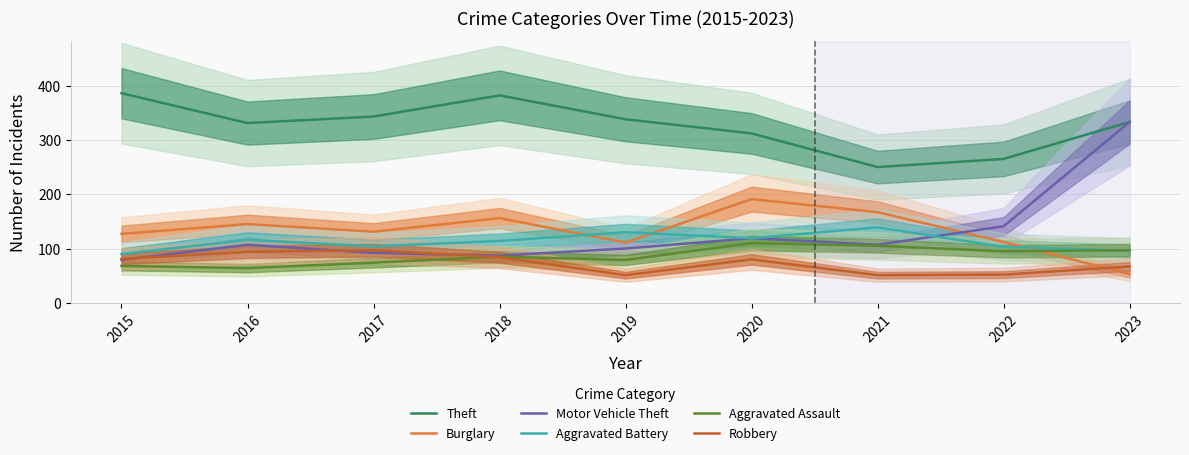

What is the average value of the Theft series?

327